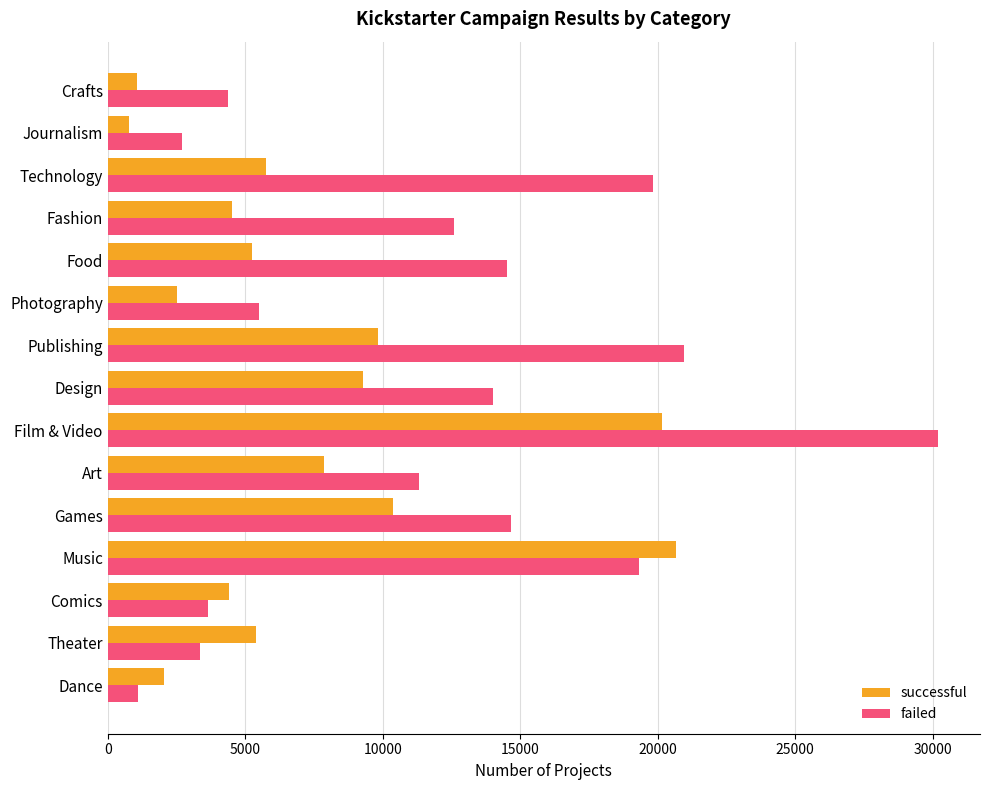

What is the maximum value shown in the chart?

30207